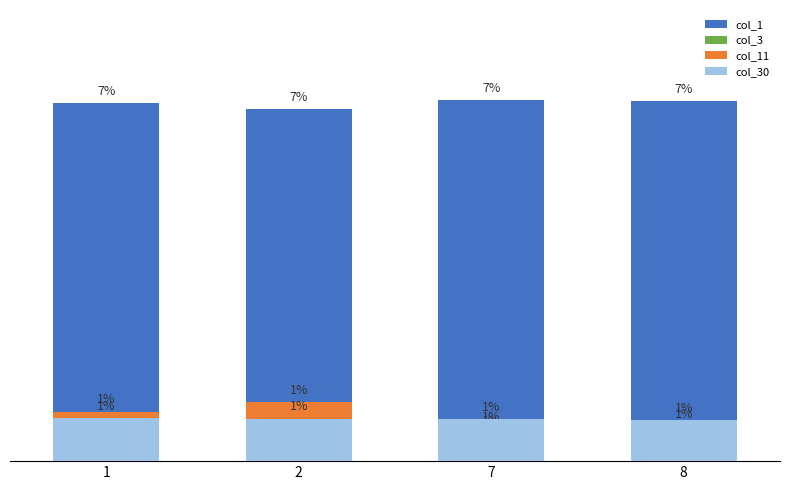

Reading left to right, what are all the values shown in this chart?

col_1: 0.1	0.1	0.1	0.1
col_3: 0.0	0.0	0.0	0.0
col_11: 0.0	0.0	0.0	0.0
col_30: 0.0	0.0	0.0	0.0